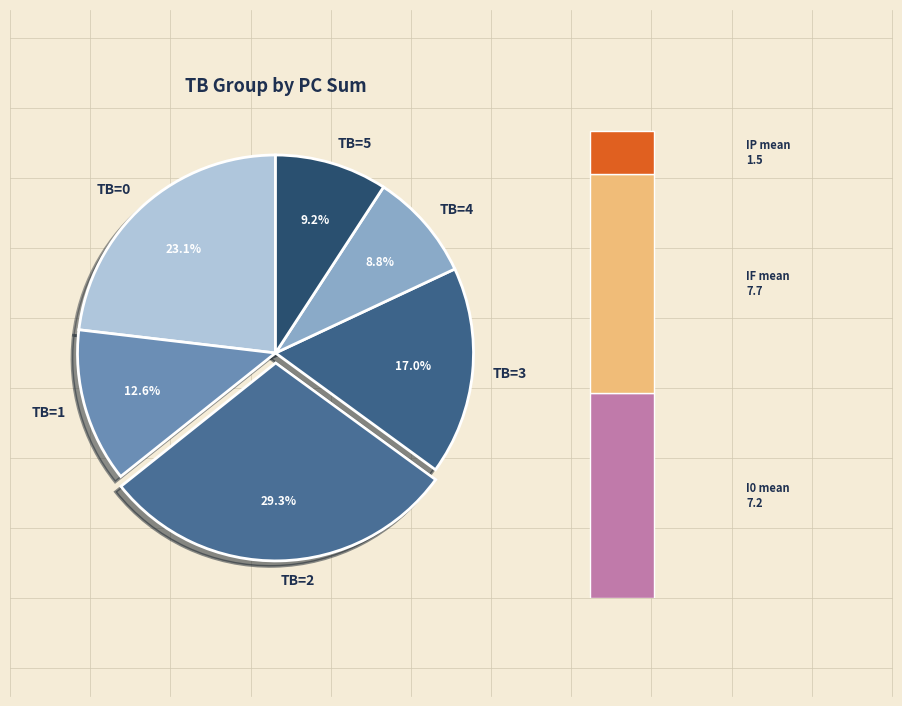

Is it true that 2 is 16% of the pie?

False